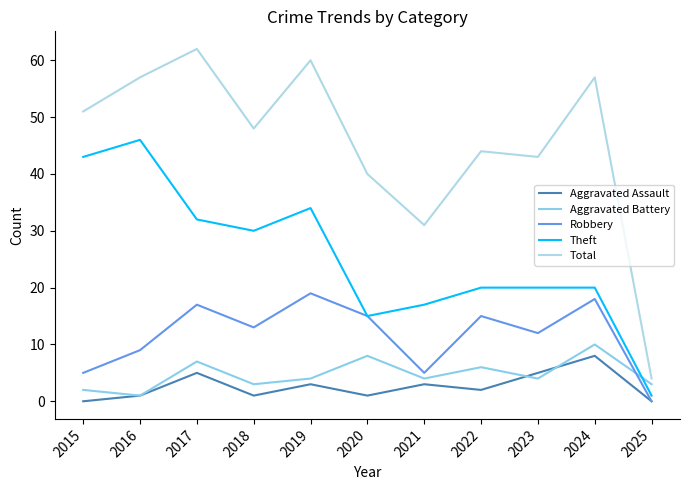

Where is the first local minimum for Total?

2018